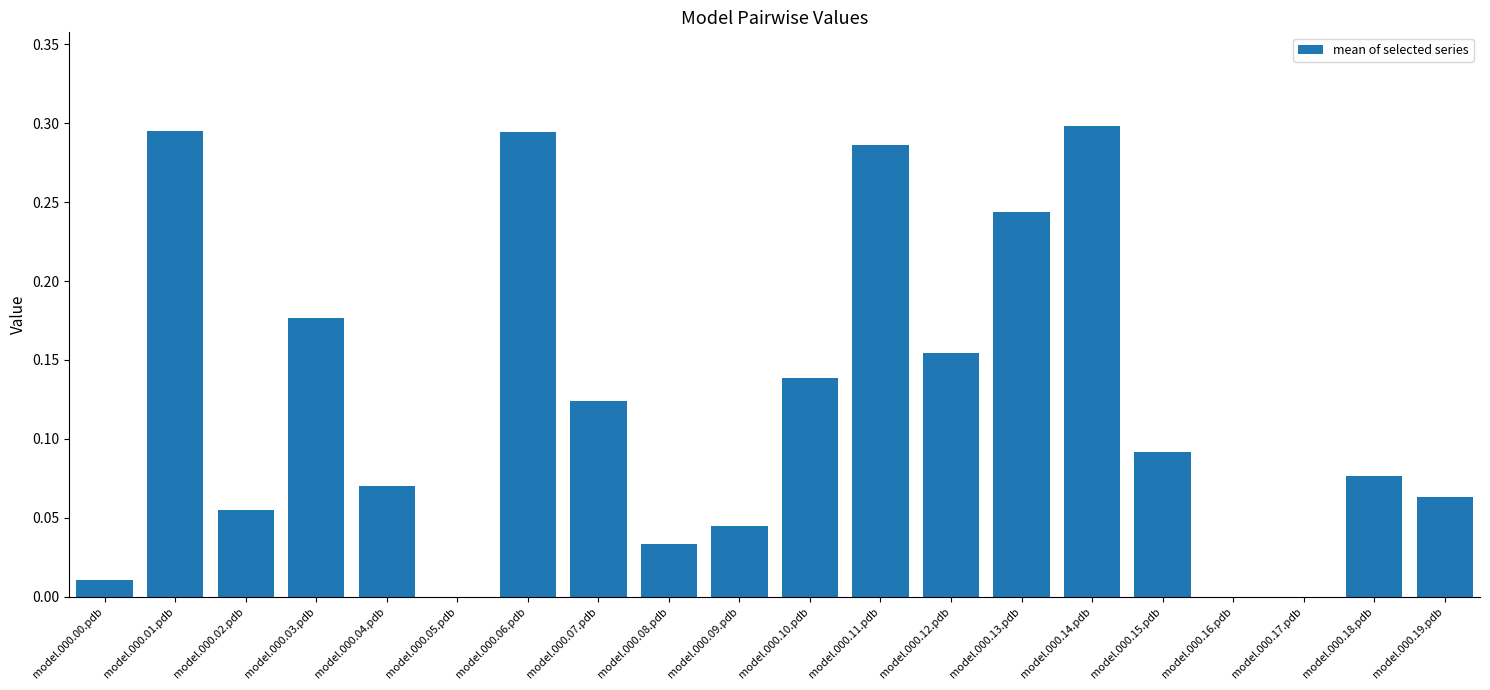

What is the sum of all values?

2.5